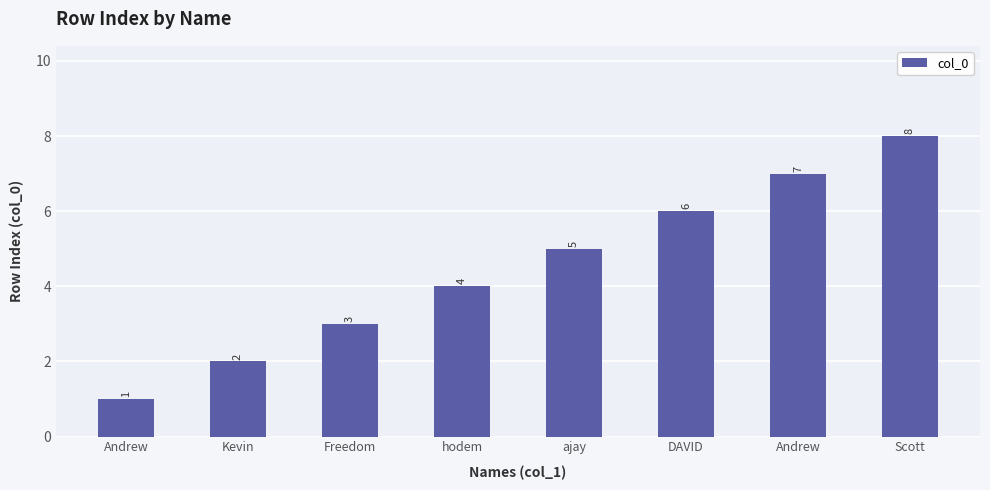

How many series are shown in this chart?

1